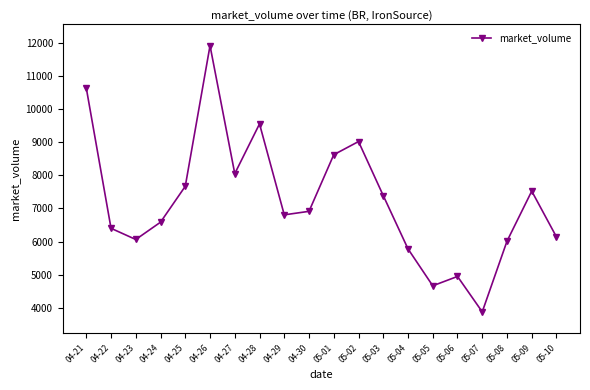

What is the average value?

7225